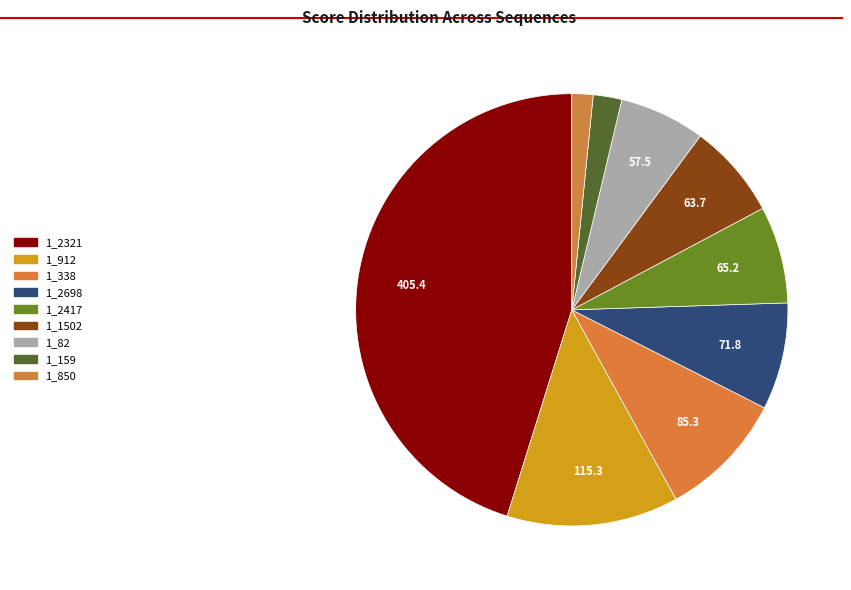

Approximately how many times larger is the value at 1_1502 compared to 1_159?

3.3